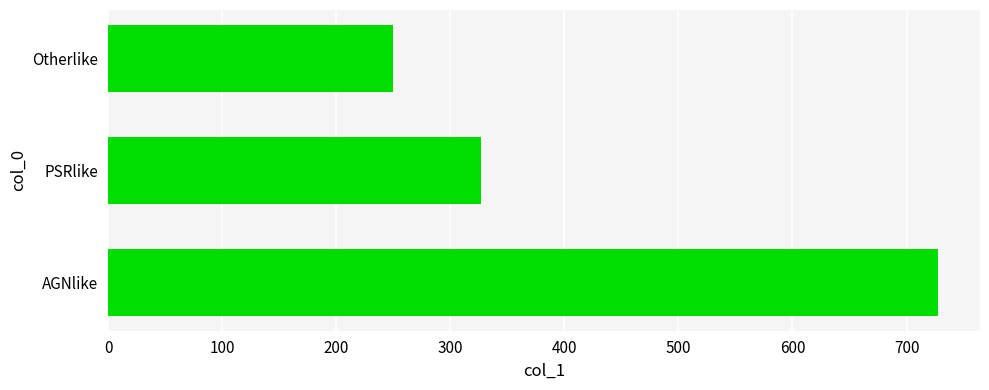

At which category does the chart reach its minimum across all series?

Otherlike